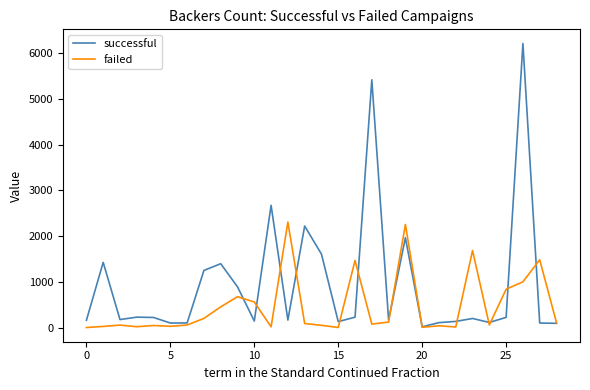

Which series has the largest total across all categories?

successful